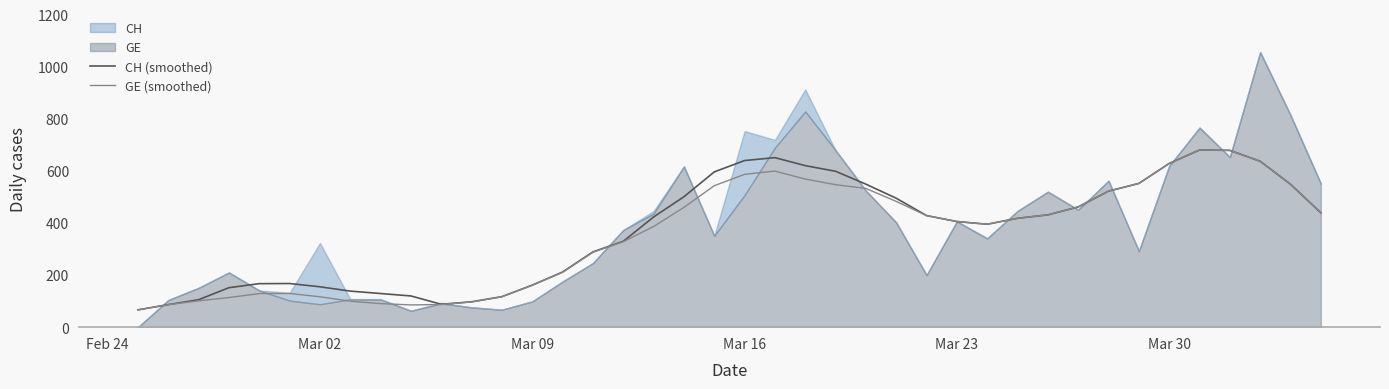

Is it true that GE (smoothed) equals 628.4 at Mar 30?

True